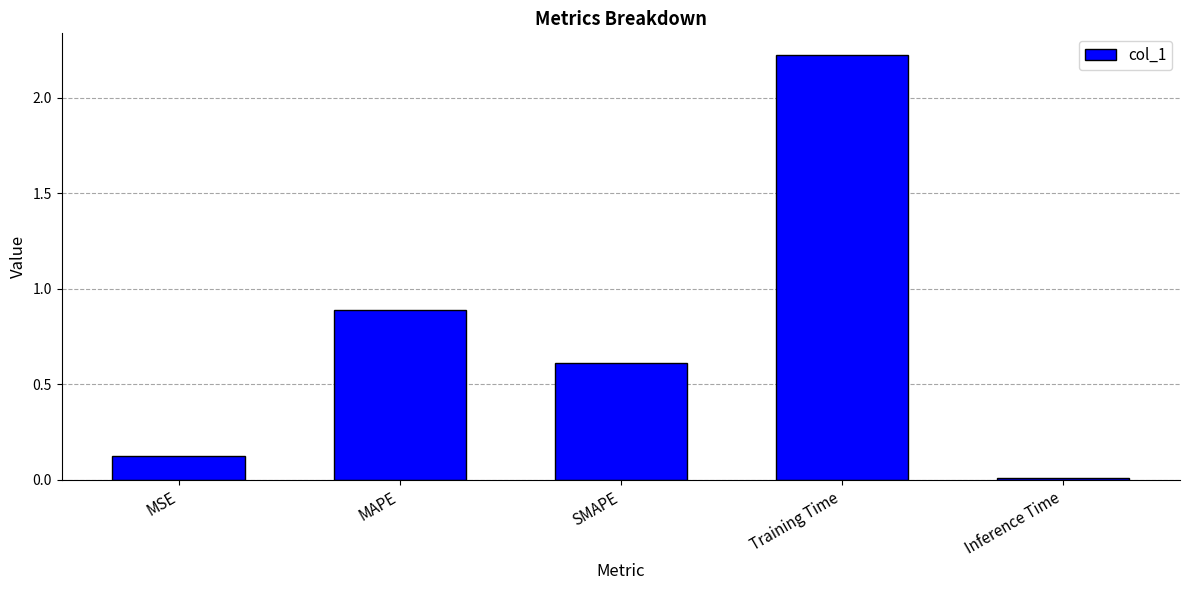

Is it true that the value at MAPE is 0.9?

True